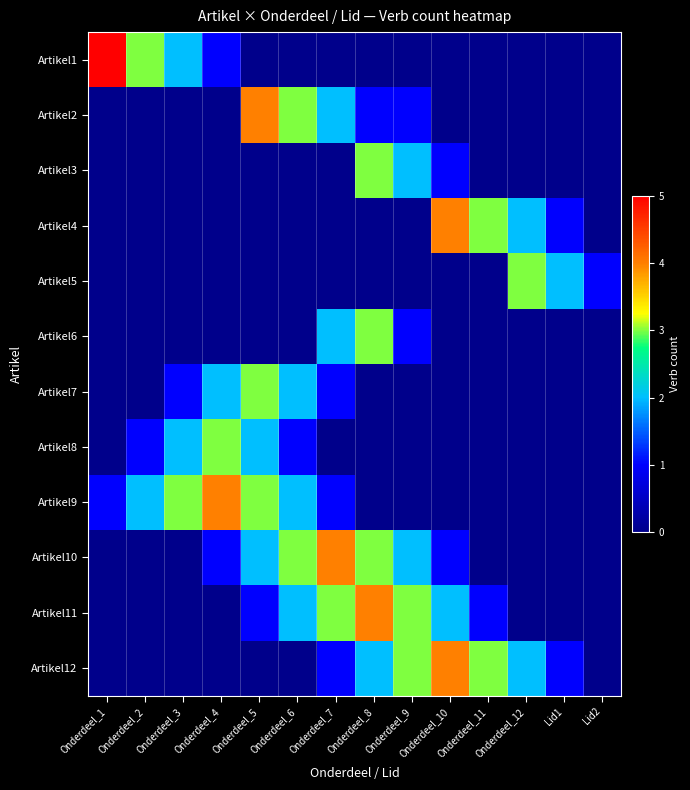

At how many categories does at least one series exceed 4?

1